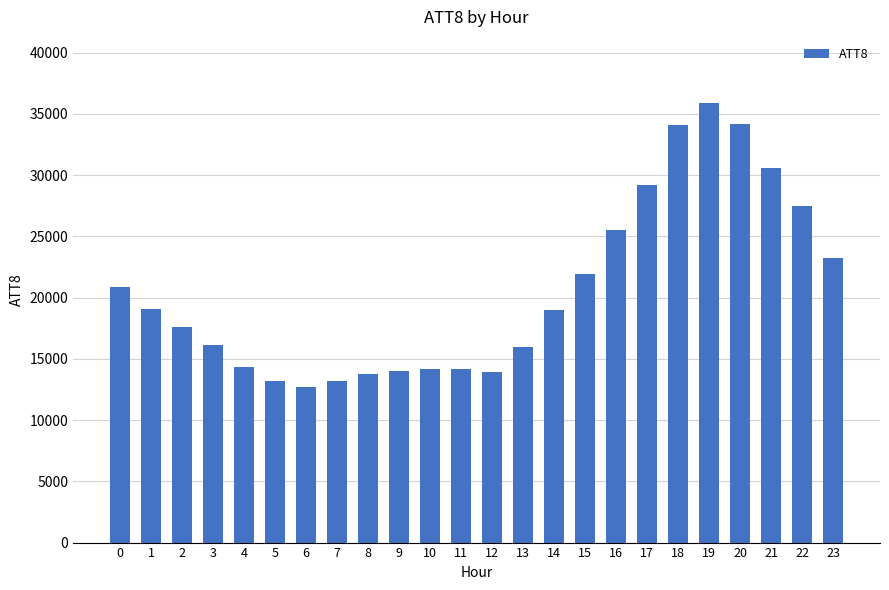

What is the change in value from 2 to 16?

+7900